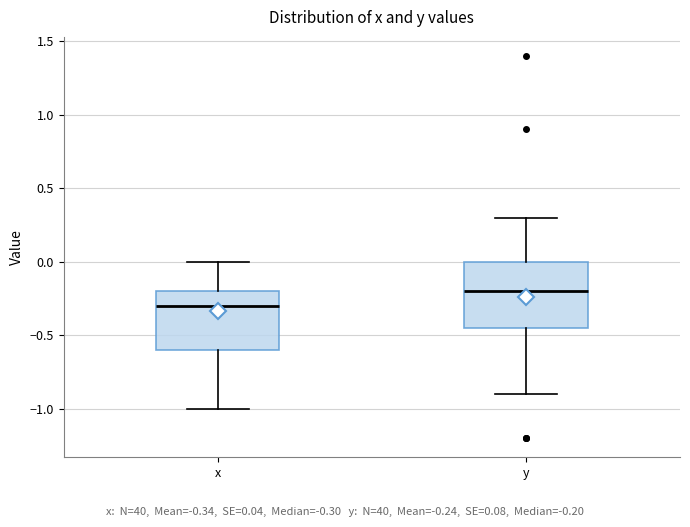

Reading left to right, transcribe this box plot: for each box, give where its median line is, the range the box spans, and where its two whiskers end, as read against the y-axis. The values are not printed on the chart, so give them approximately, as read against the axis.

x: median -0.30, box -0.60 to -0.20, whiskers -1.00 to 0.00
y: median -0.20, box -0.45 to 0.00, whiskers -0.90 to 0.30